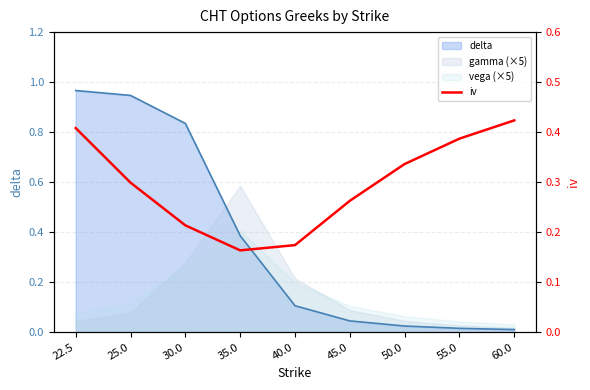

True or false: the data has more than 1 interior local peaks.

False